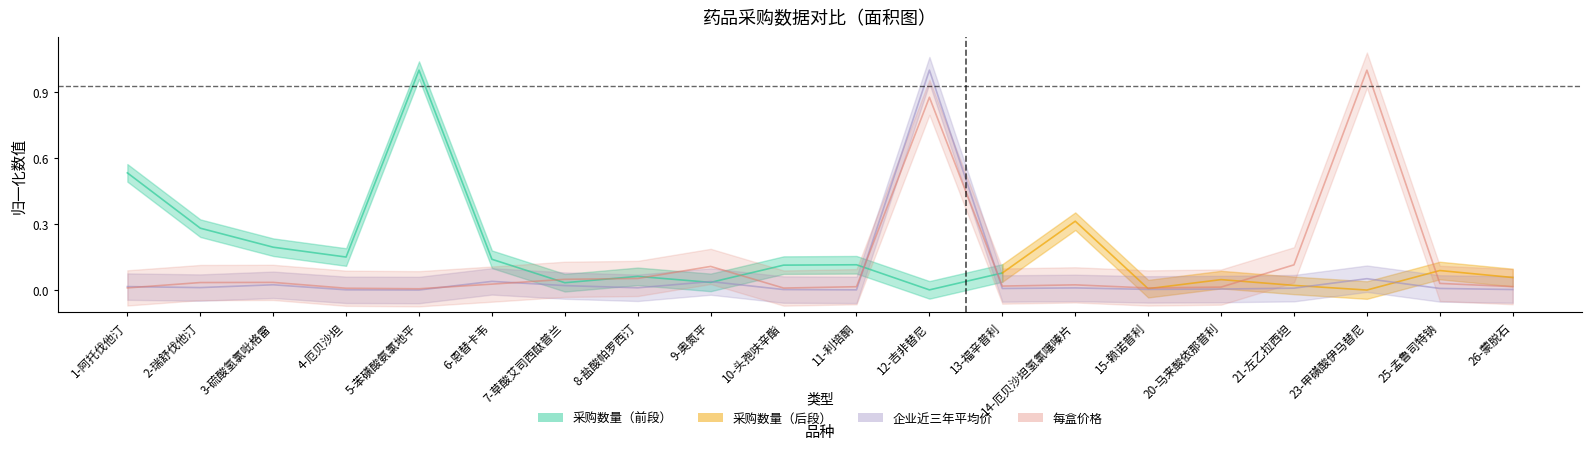

True or false: 企业近三年平均价 and 每盒价格 cross at least once.

True